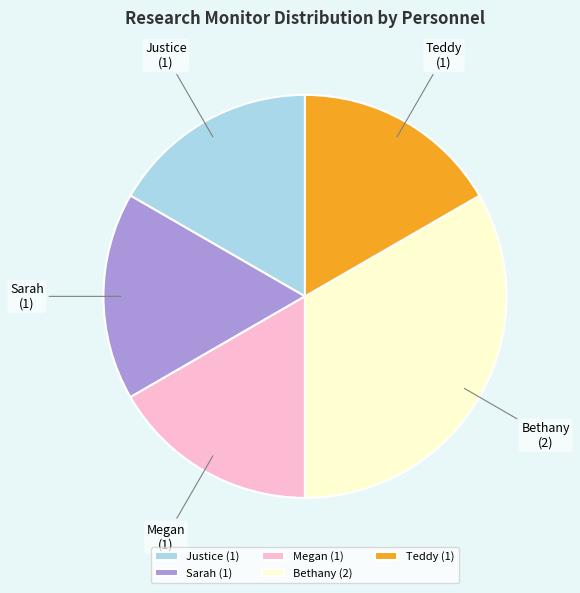

The Justice slice represents 2% of the pie. True or false?

False